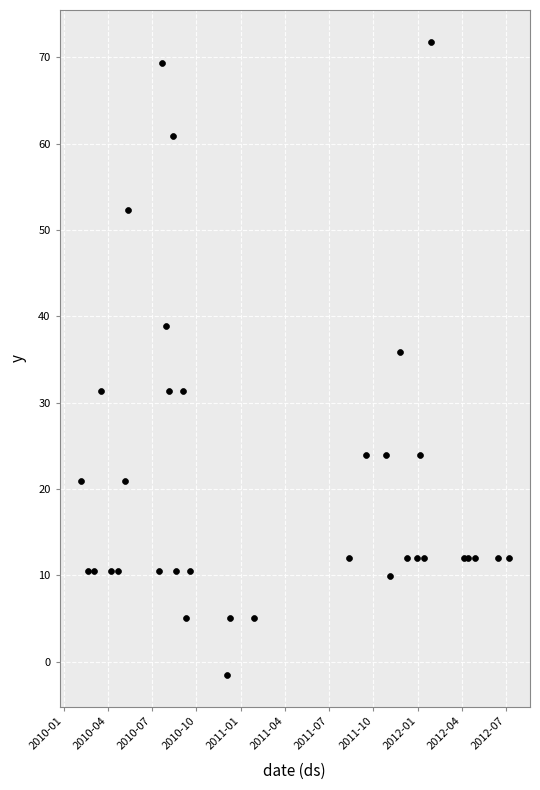

What Y value in the scatter plot is closest to 35?

35.9